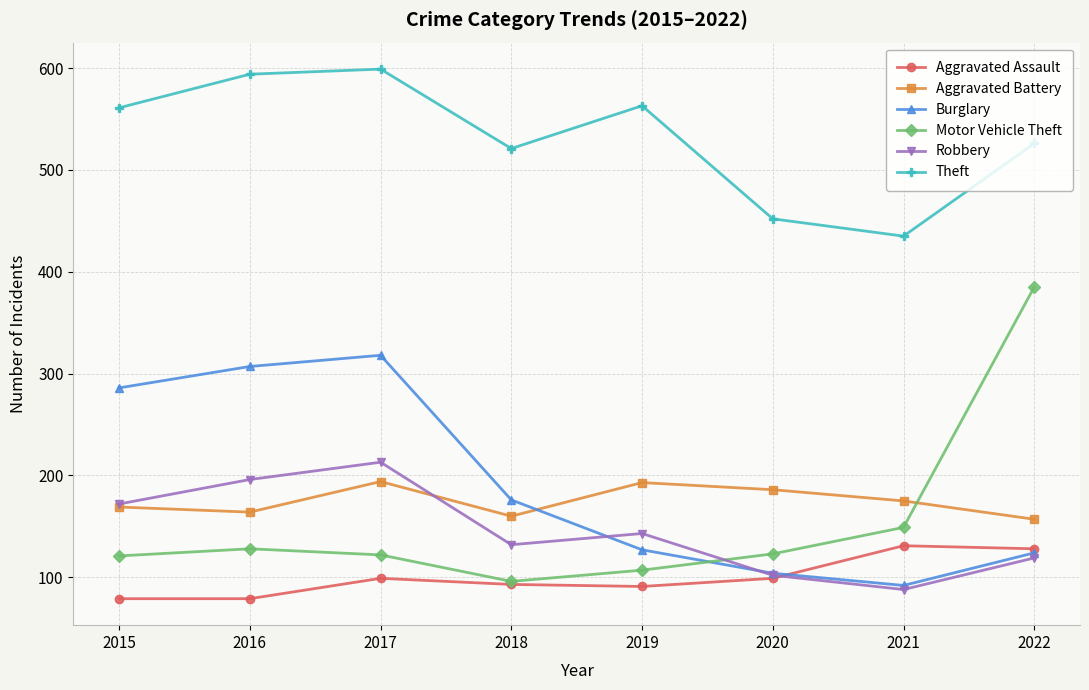

What is the spread (max minus min) of values at 2017?

500